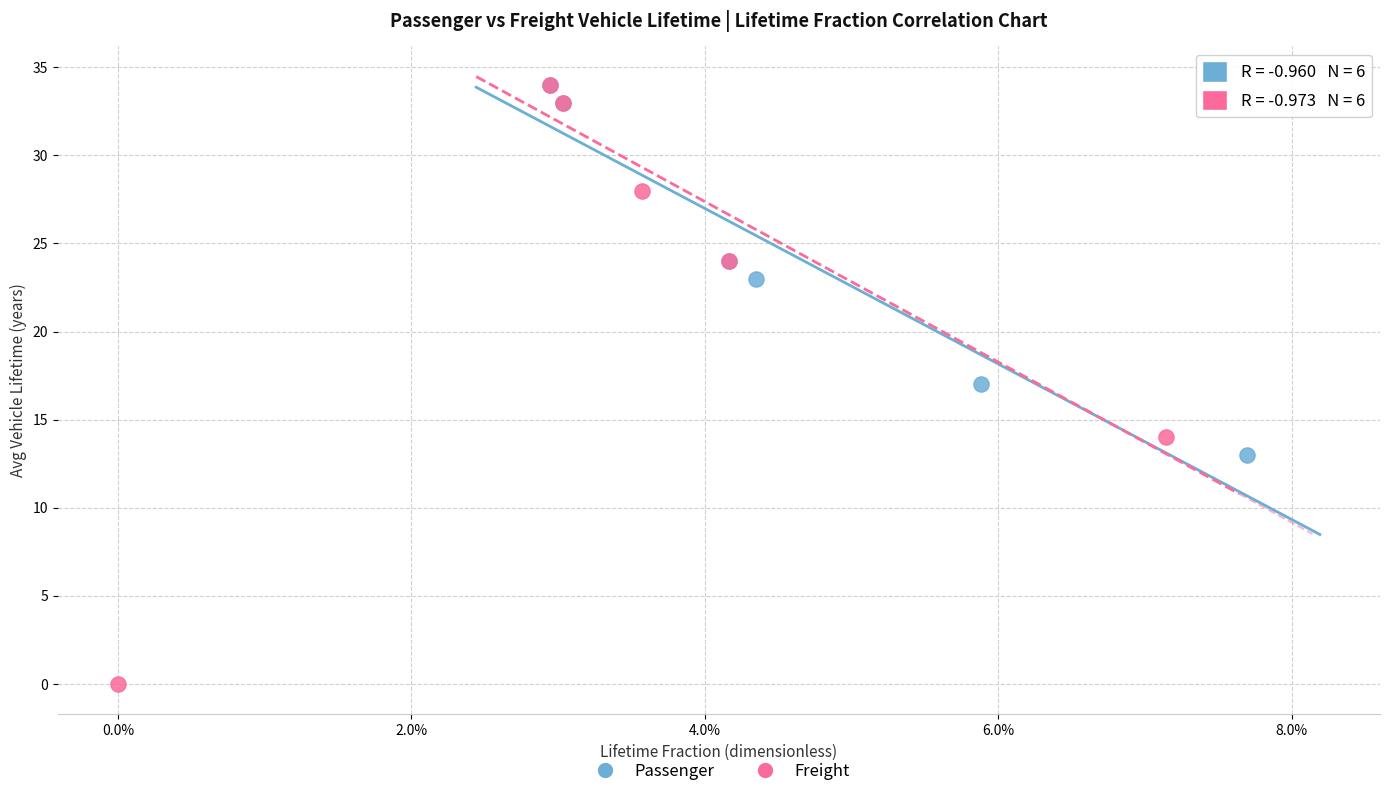

Which series reaches the minimum Y coordinate?

Freight